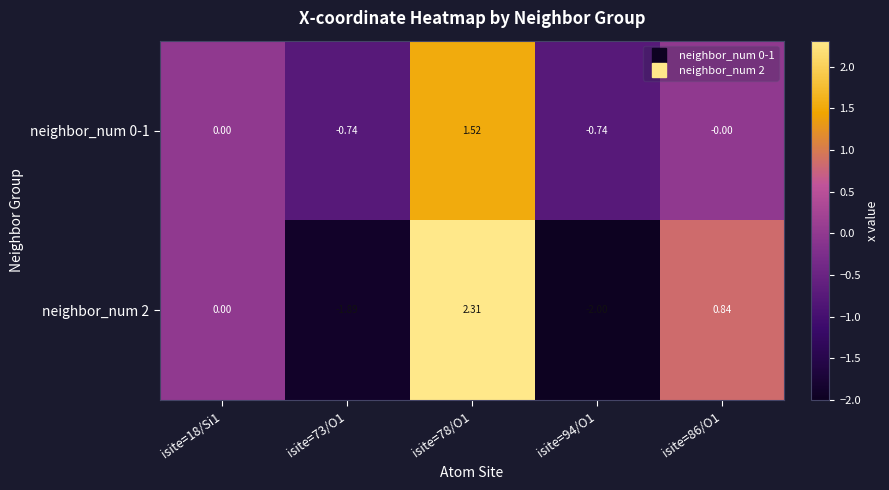

Is the value of neighbor_num 2 at isite=18/Si1 greater than the value of neighbor_num 0-1 at isite=78/O1?

No